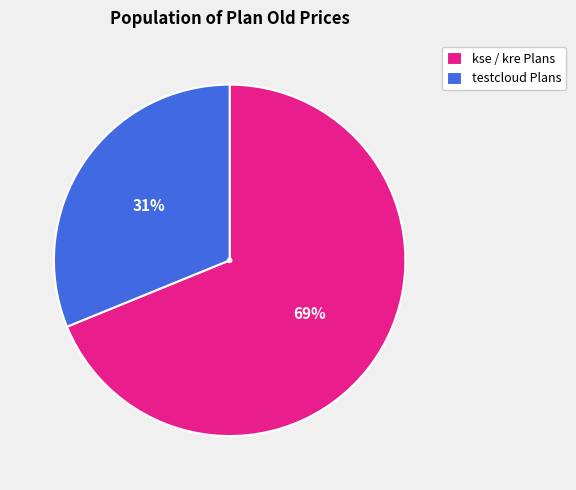

Between kse / kre Plans and testcloud Plans, which is larger?

kse / kre Plans